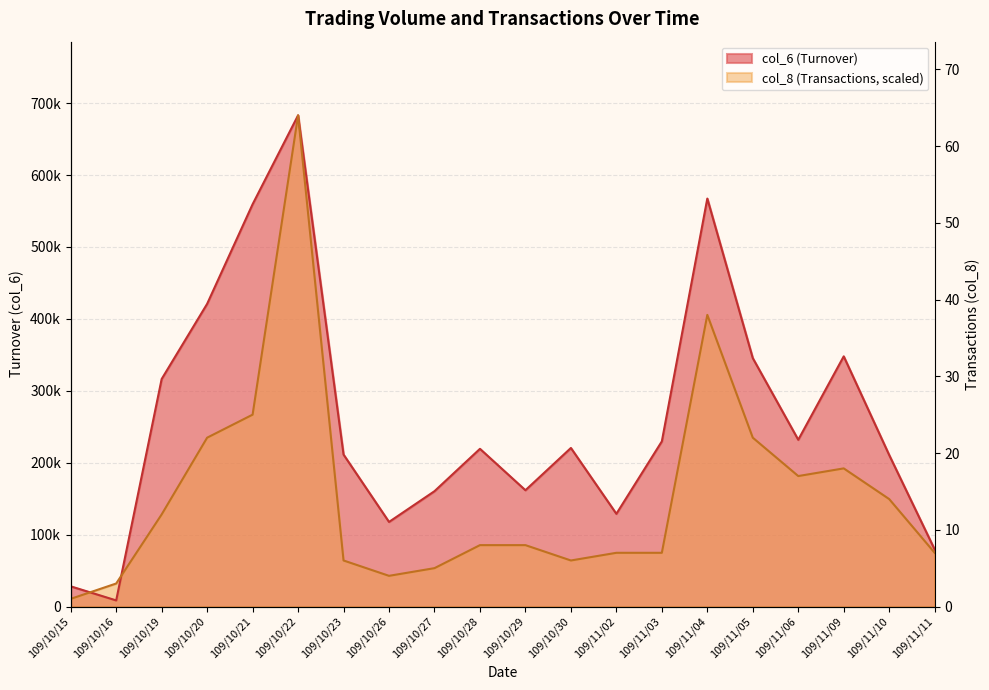

How many lines are shown in the chart?

2